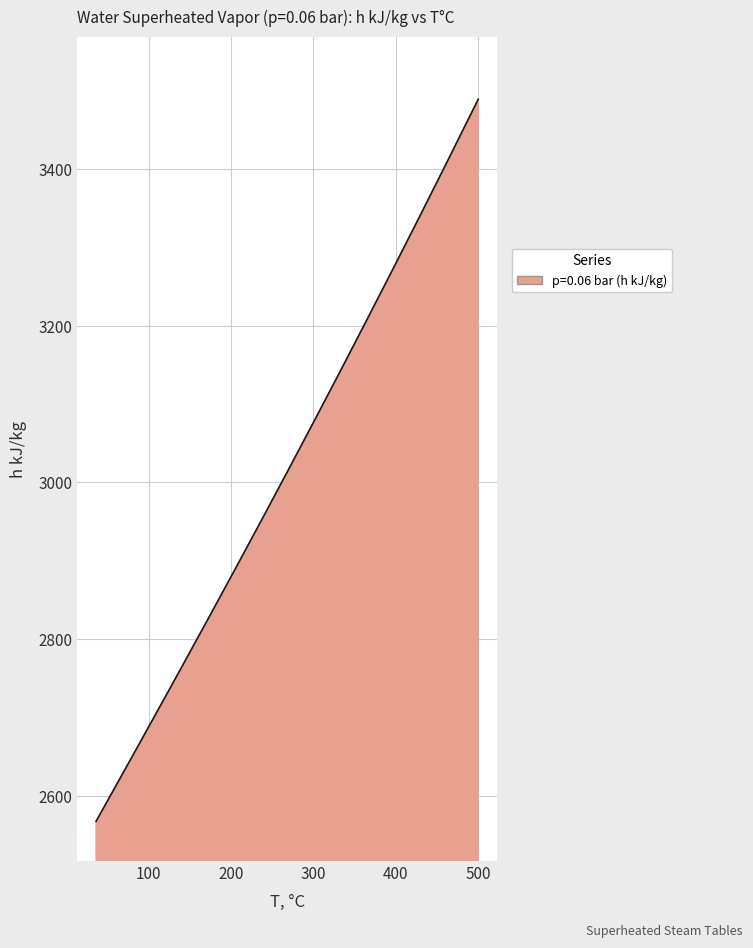

What is the maximum value shown in the chart?

3489.1